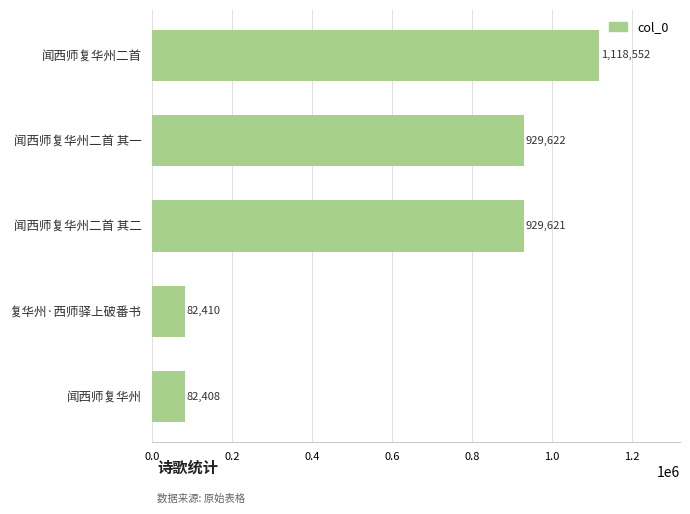

Which has a higher value, 闻西师复华州二首 or 闻西师复华州二首 其一?

闻西师复华州二首